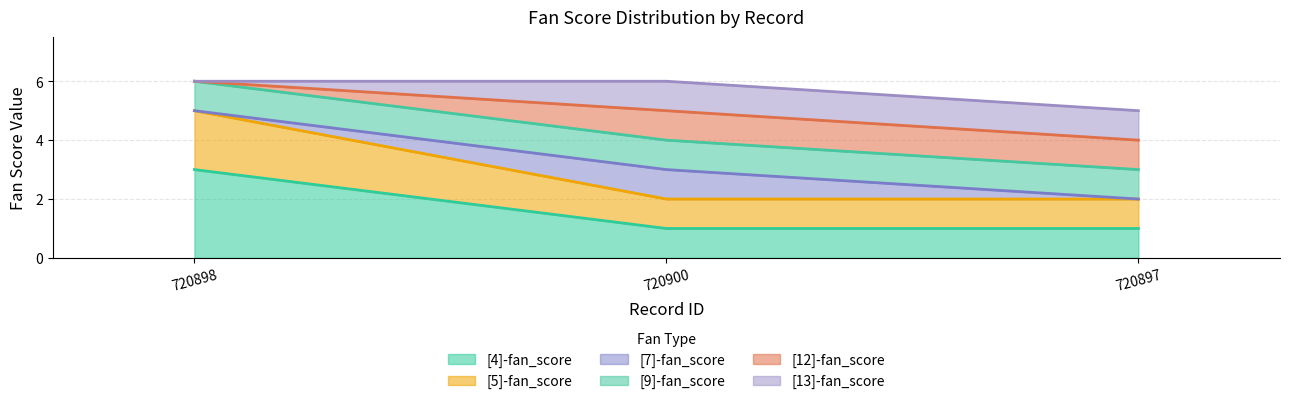

What is the lowest value of the fan4 series?

1